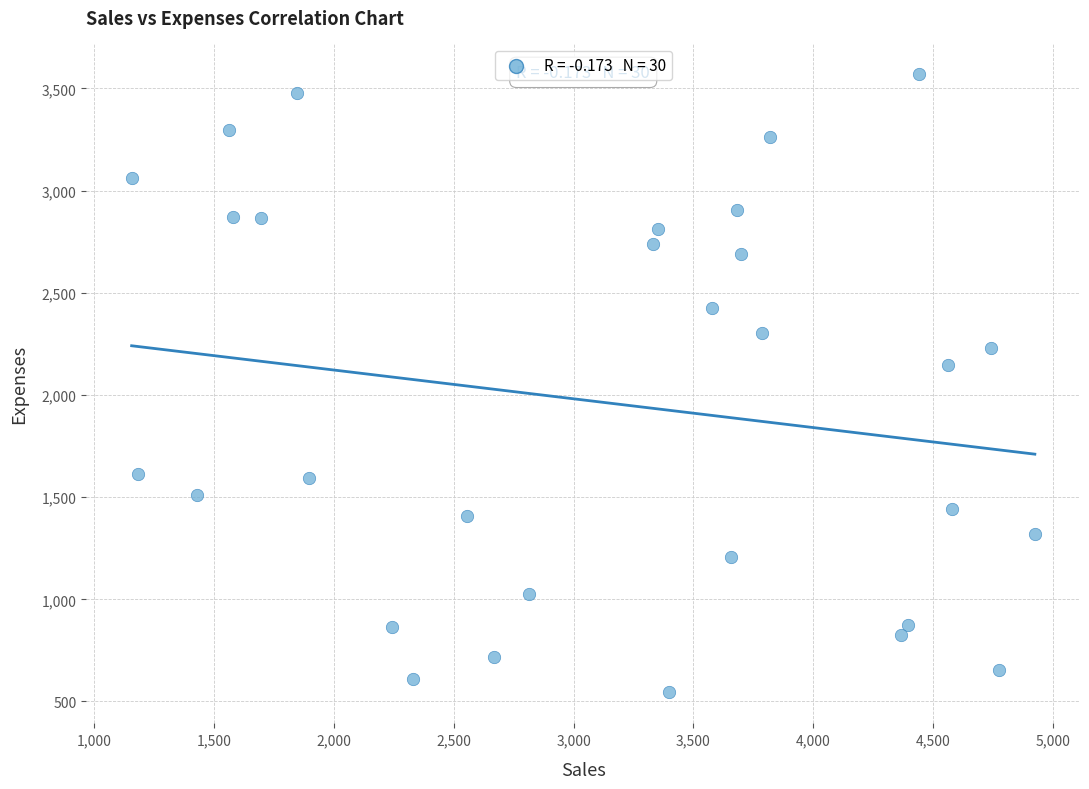

What Y value in the scatter plot is closest to 2056?

2146